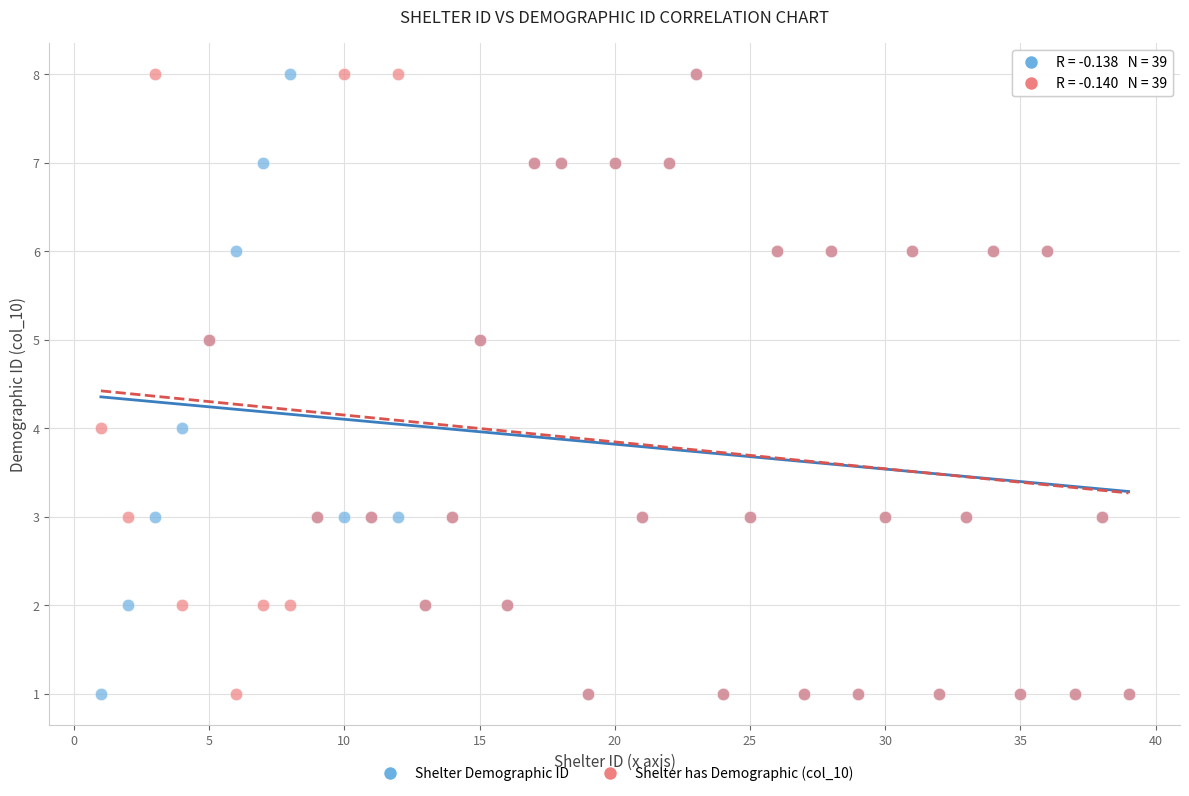

What are all the series names shown in the legend?

Shelter Demographic ID, Shelter has Demographic (col_10)